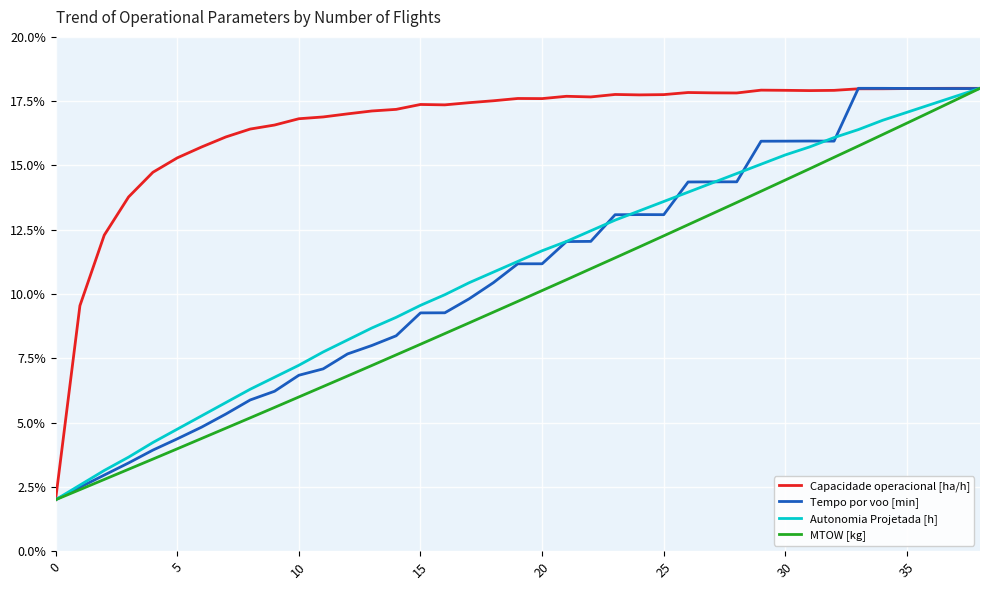

What is the maximum value shown in the chart?

18.0